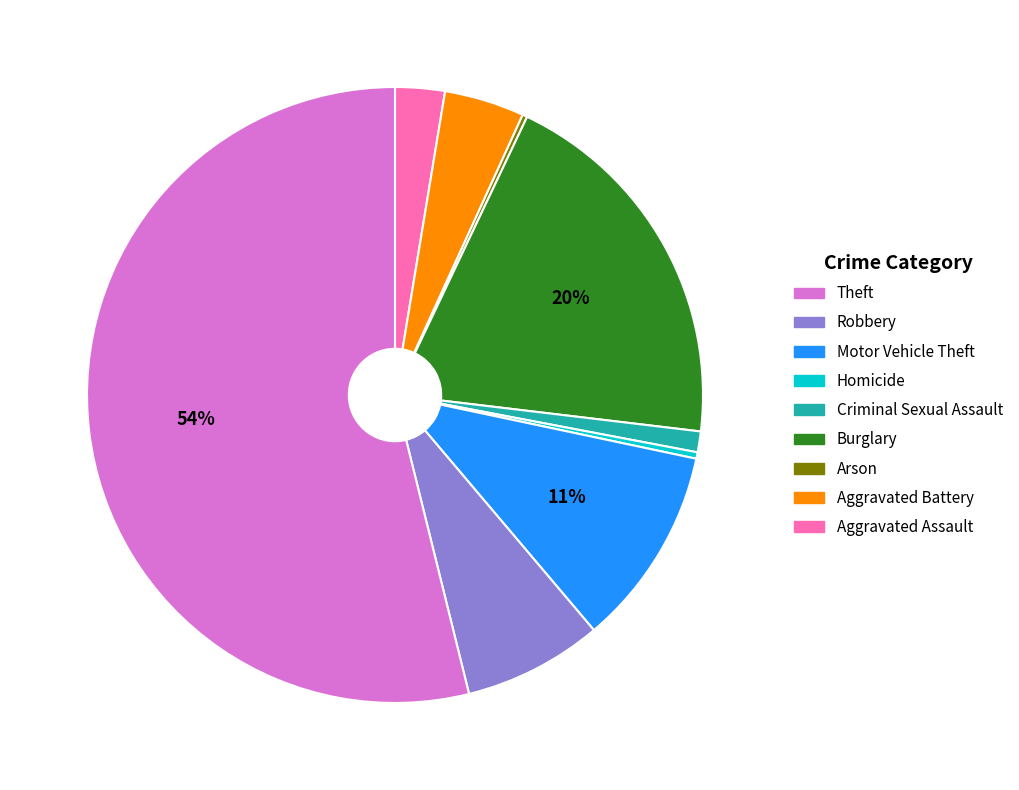

To the nearest percent, what is the difference between the largest and smallest slice percentages?

54%